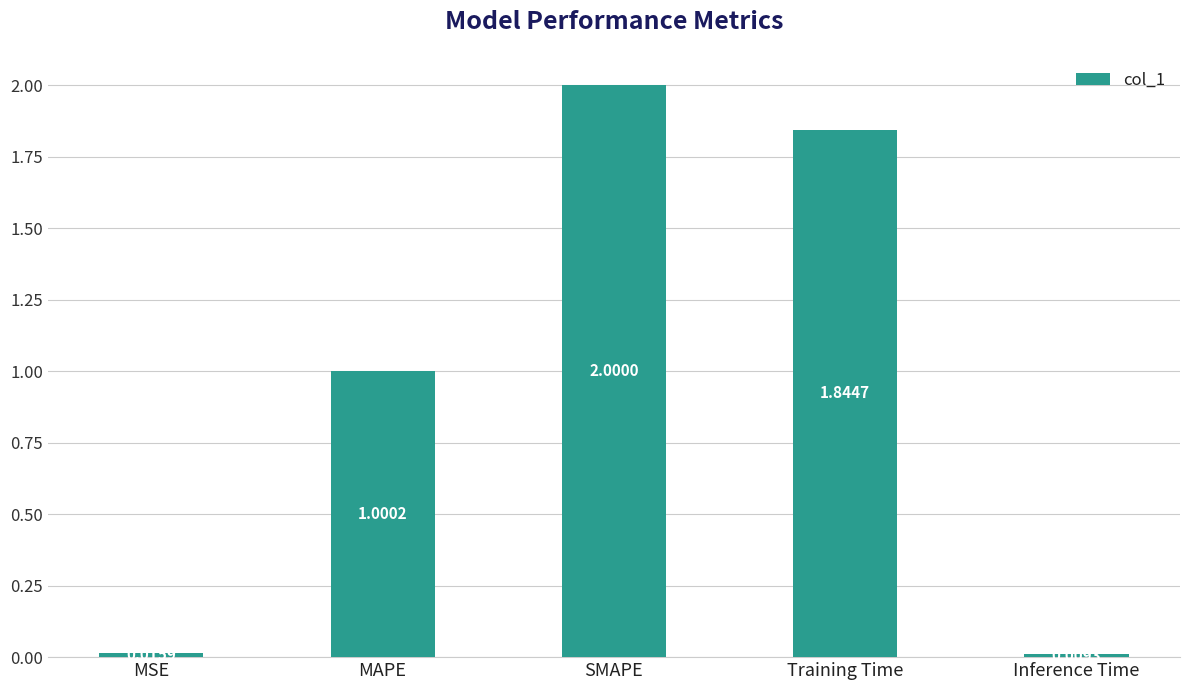

Which has a higher value, MAPE or SMAPE?

SMAPE